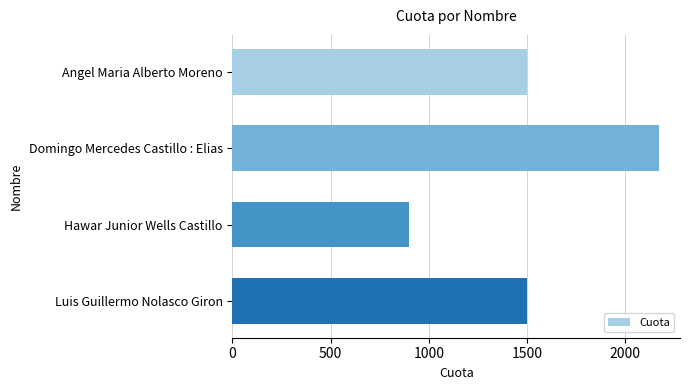

Reading top to bottom, list all the values displayed in this chart.

1500	2170	900	1500